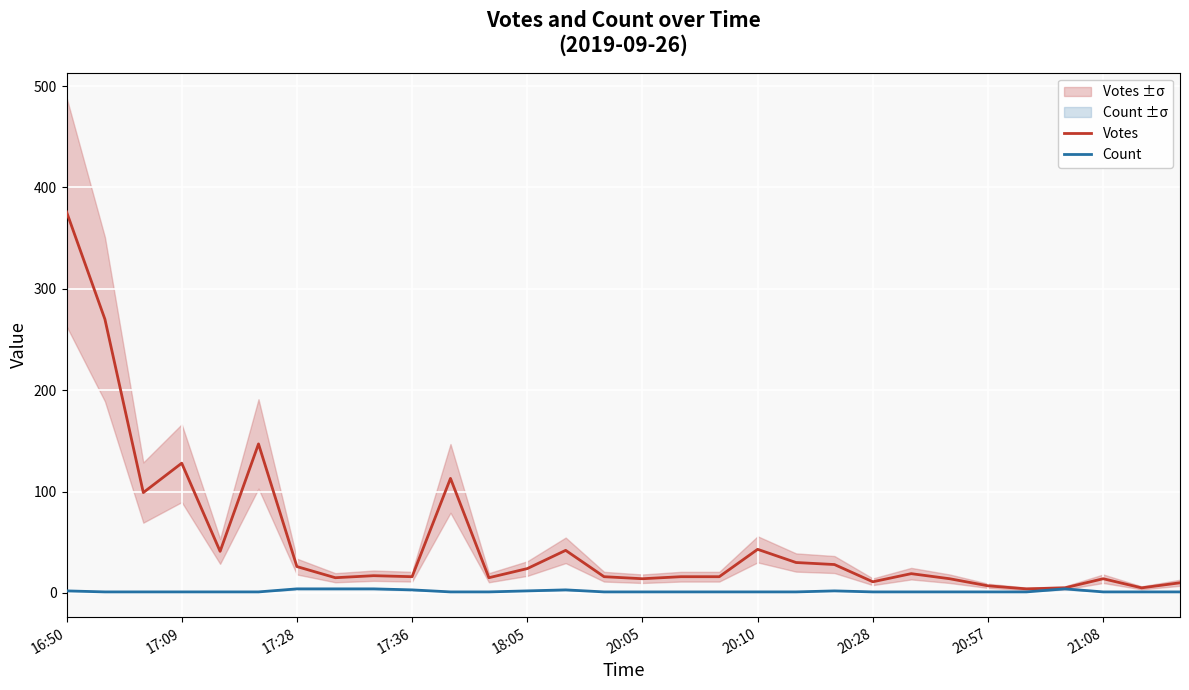

Reading left to right, list all the values displayed in this chart.

Votes: 376	270	99	128	41	147	26	15	17	16	113	15	24	42	16	14	16	16	43	30	28	11	19	14	7	4	5	14	5	10
Count: 2	1	1	1	1	1	4	4	4	3	1	1	2	3	1	1	1	1	1	1	2	1	1	1	1	1	4	1	1	1